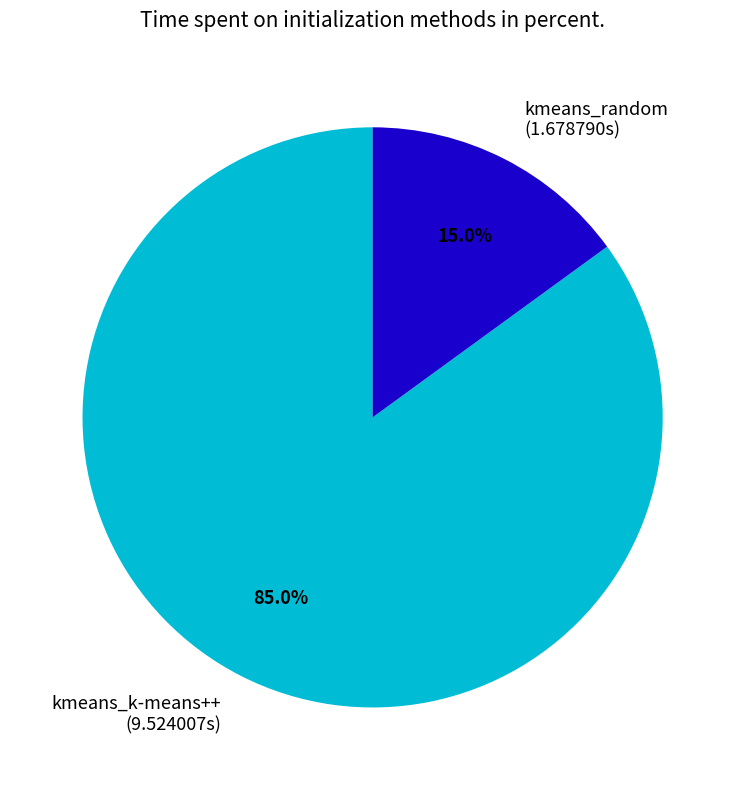

Rank the categories by value from lowest to highest.

kmeans_random, kmeans_k-means++